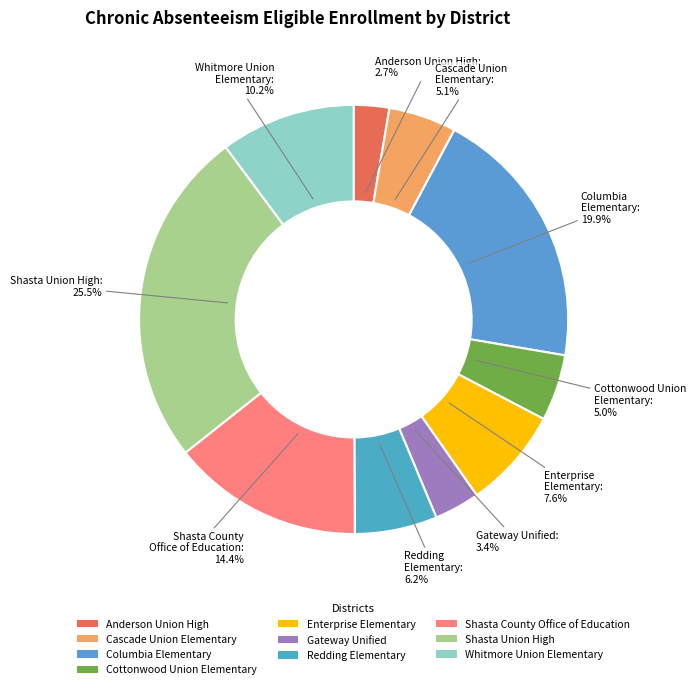

Count the number of slices in the pie.

10